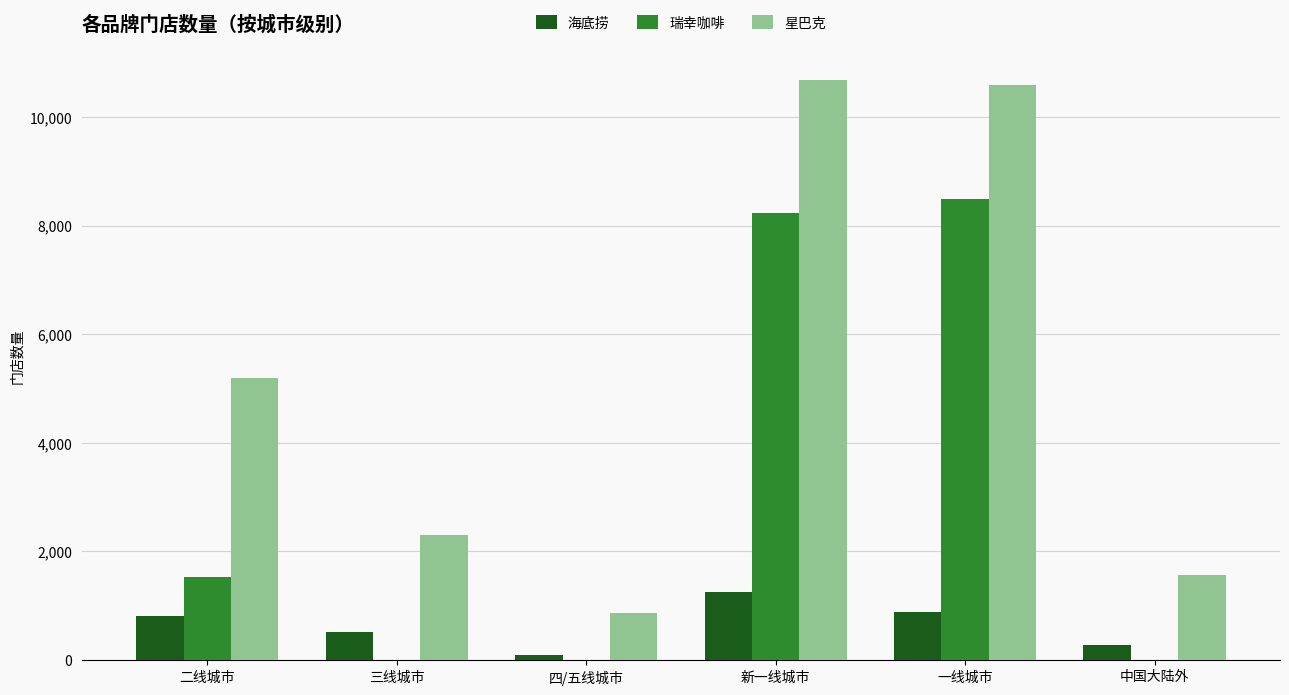

Which series has the widest spread of values?

星巴克